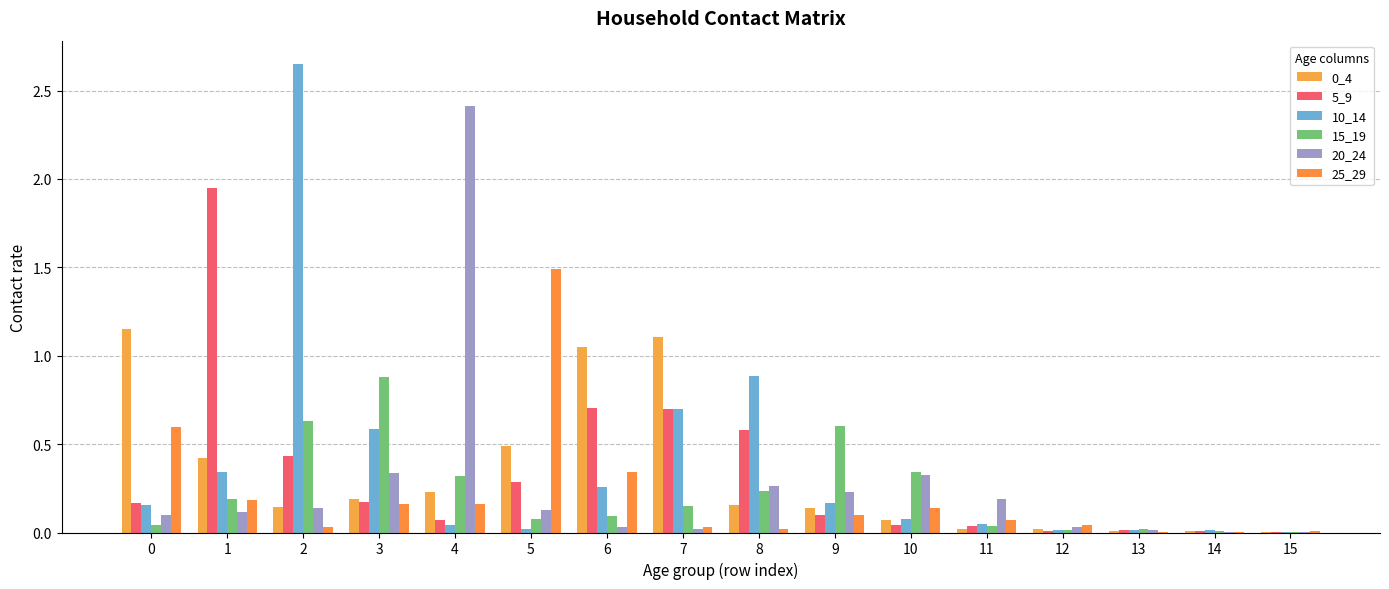

Rank the categories by 15_19 value from highest to lowest.

3, 2, 9, 10, 4, 8, 1, 7, 6, 5, 0, 11, 13, 12, 14, 15